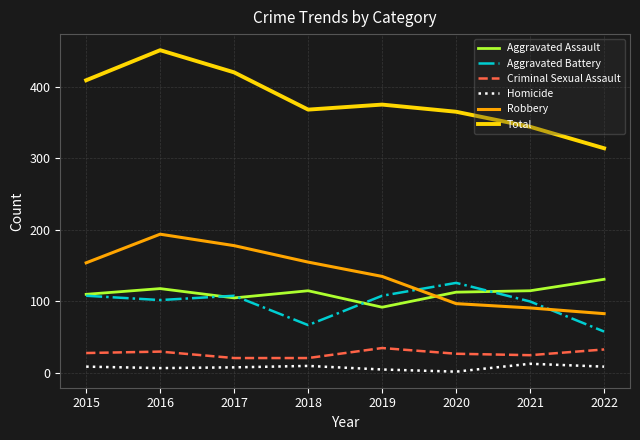

What is the average value of the Criminal Sexual Assault series?

28